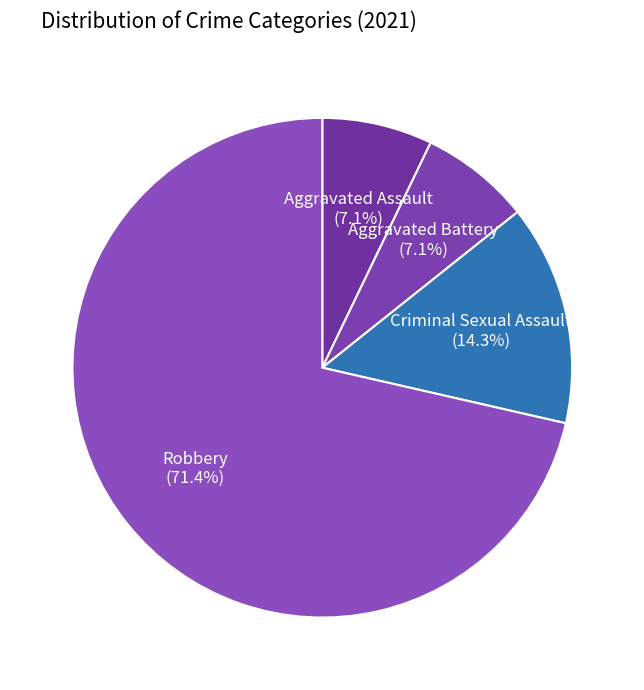

Count the number of slices in the pie.

4